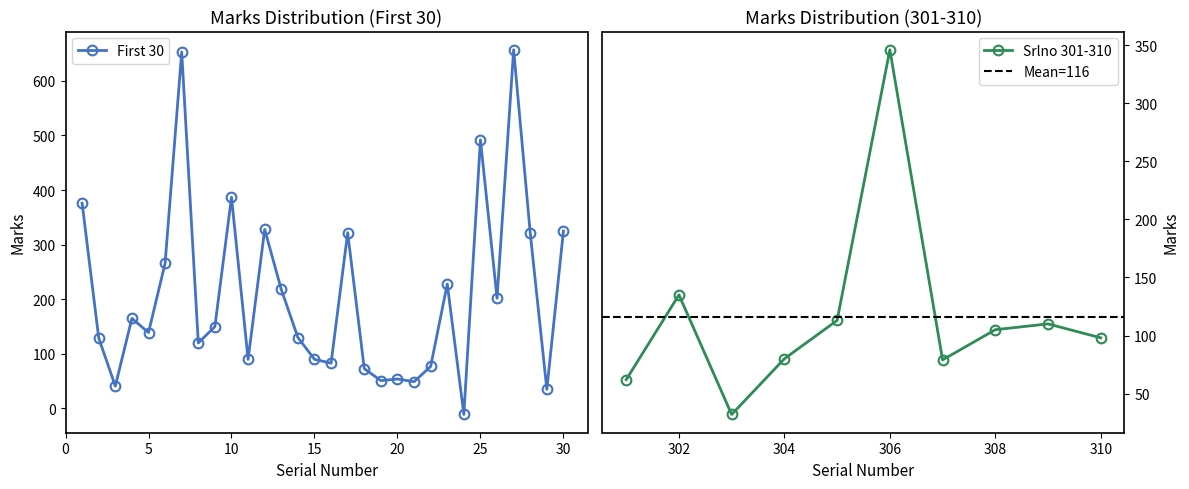

What is the difference between the Marks values at 11 and 19?

39